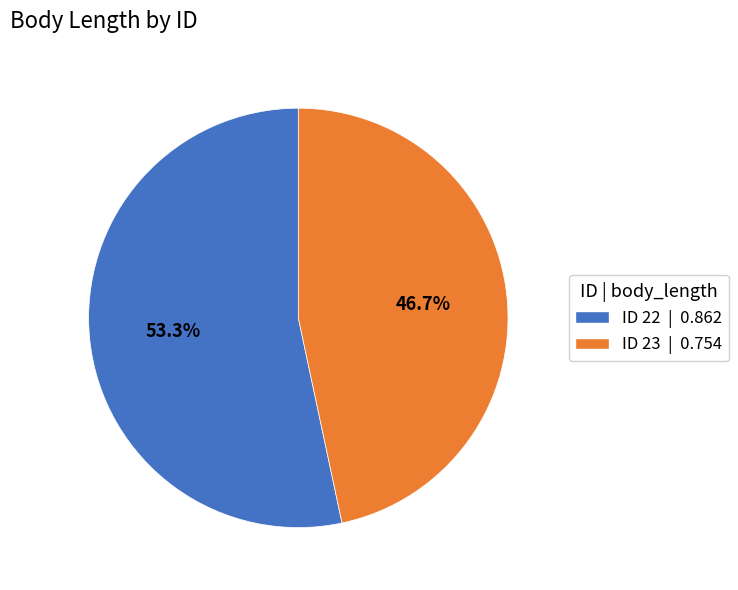

Rank the categories by value from lowest to highest.

ID 23 | 0.754, ID 22 | 0.862